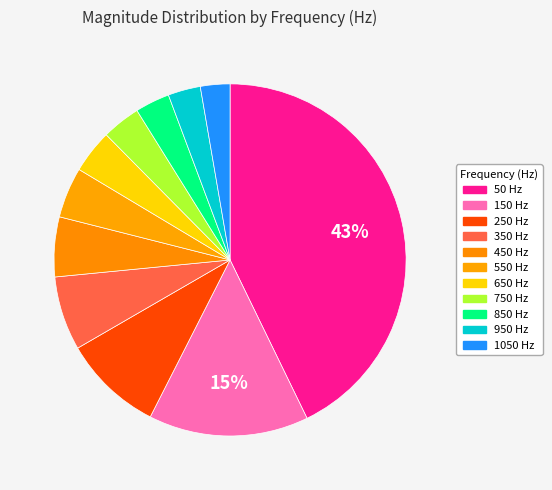

What percentage is the 950 slice, to the nearest percent?

3%